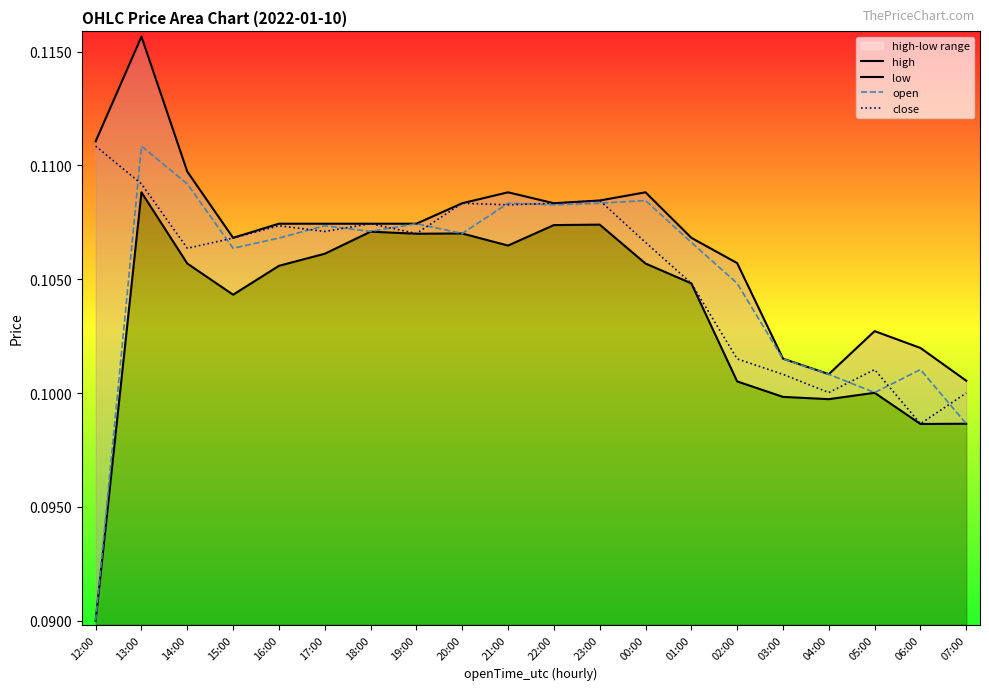

Reading left to right, what are all the values shown in this chart?

high: 12:00=0.1	13:00=0.1	14:00=0.1	15:00=0.1	16:00=0.1	17:00=0.1	18:00=0.1	19:00=0.1	20:00=0.1	21:00=0.1	22:00=0.1	23:00=0.1	00:00=0.1	01:00=0.1	02:00=0.1	03:00=0.1	04:00=0.1	05:00=0.1	06:00=0.1	07:00=0.1
low: 12:00=0.1	13:00=0.1	14:00=0.1	15:00=0.1	16:00=0.1	17:00=0.1	18:00=0.1	19:00=0.1	20:00=0.1	21:00=0.1	22:00=0.1	23:00=0.1	00:00=0.1	01:00=0.1	02:00=0.1	03:00=0.1	04:00=0.1	05:00=0.1	06:00=0.1	07:00=0.1
open: 12:00=0.1	13:00=0.1	14:00=0.1	15:00=0.1	16:00=0.1	17:00=0.1	18:00=0.1	19:00=0.1	20:00=0.1	21:00=0.1	22:00=0.1	23:00=0.1	00:00=0.1	01:00=0.1	02:00=0.1	03:00=0.1	04:00=0.1	05:00=0.1	06:00=0.1	07:00=0.1
close: 12:00=0.1	13:00=0.1	14:00=0.1	15:00=0.1	16:00=0.1	17:00=0.1	18:00=0.1	19:00=0.1	20:00=0.1	21:00=0.1	22:00=0.1	23:00=0.1	00:00=0.1	01:00=0.1	02:00=0.1	03:00=0.1	04:00=0.1	05:00=0.1	06:00=0.1	07:00=0.1